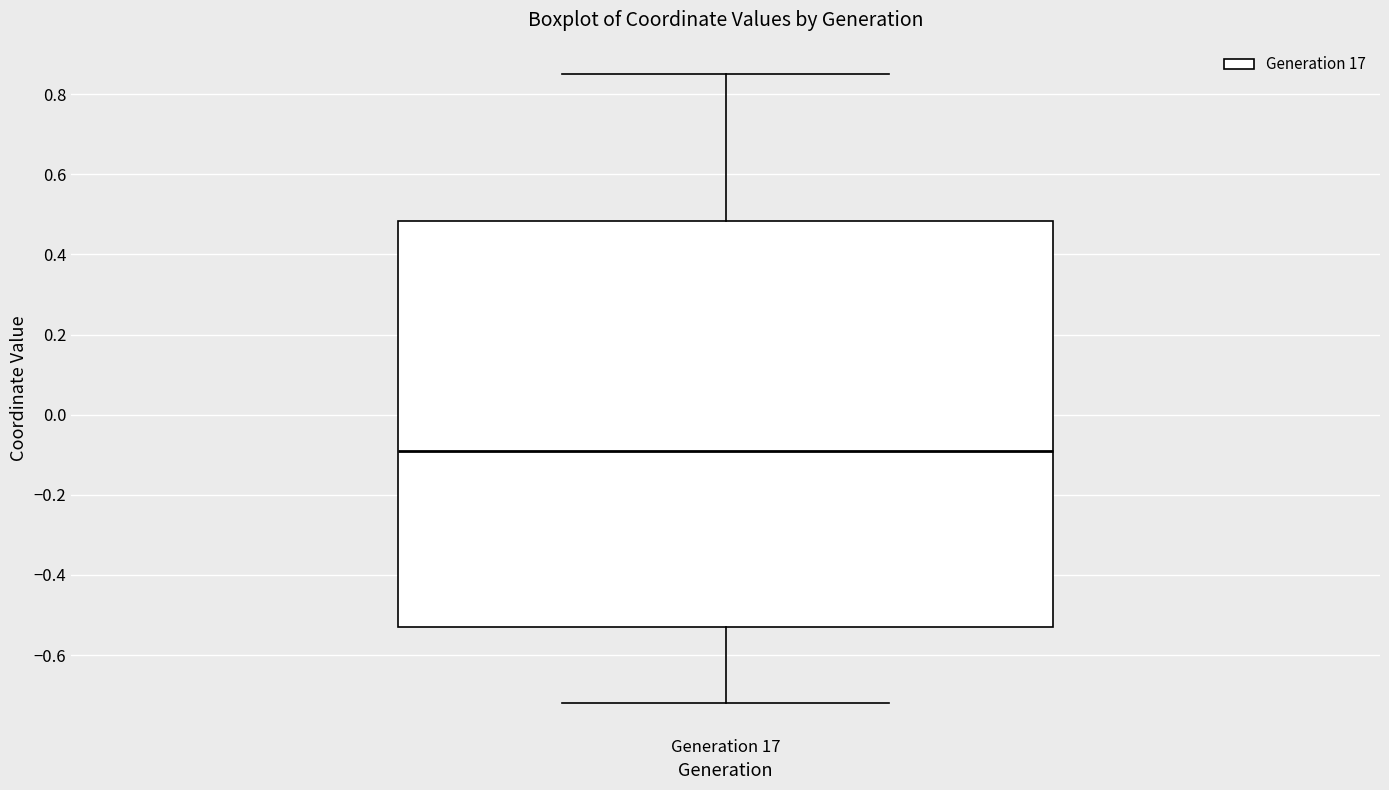

Read this box plot against the y-axis: the position of the median line, the range covered by the box, and the ends of both whiskers. The values are not printed on the chart, so give them approximately, as read against the axis.

median -0.08, box -0.52 to 0.48, whiskers -0.72 to 0.86